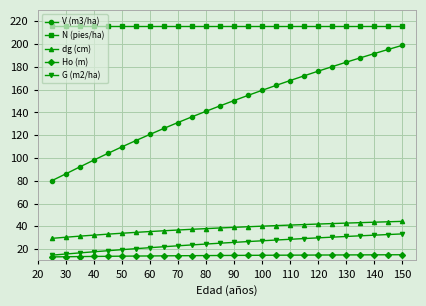

What is the lowest value of the G (m2/ha) series?

14.7